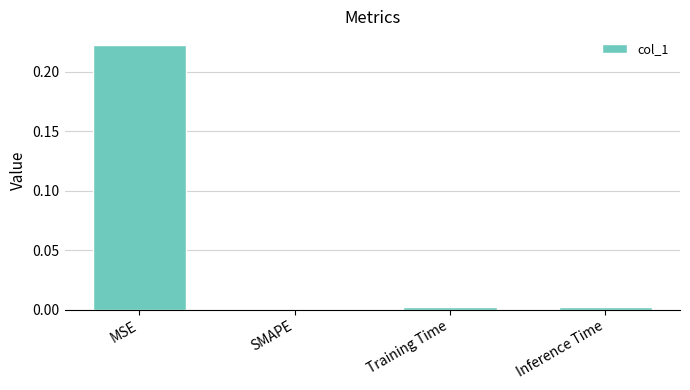

The value at Training Time is 0.0. True or false?

True